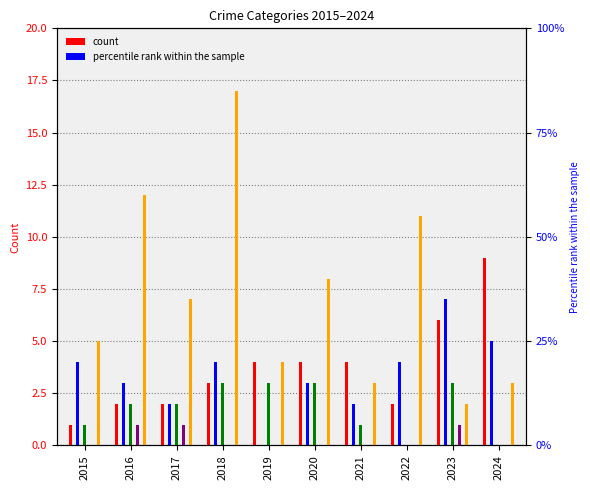

Between 2017 and 2018, which series saw the biggest shift?

Robbery